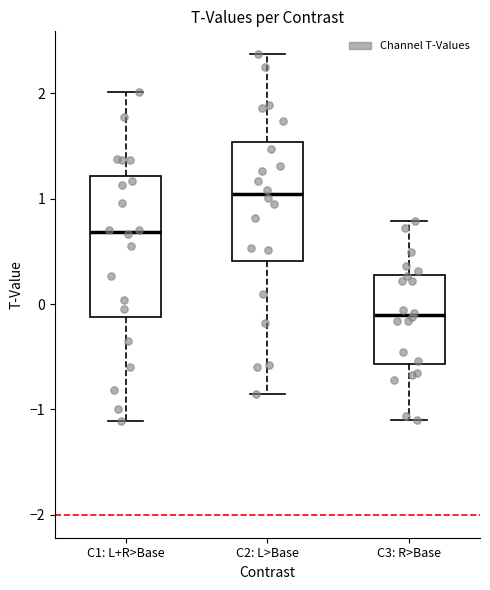

Reading left to right, transcribe this box plot: for each box, give where its median line is, the range the box spans, and where its two whiskers end, as read against the y-axis. The values are not printed on the chart, so give them approximately, as read against the axis.

C1: L+R>Base: median 0.7, box -0.1 to 1.2, whiskers -1.1 to 2.0
C2: L>Base: median 1.0, box 0.4 to 1.5, whiskers -0.8 to 2.4
C3: R>Base: median -0.1, box -0.6 to 0.3, whiskers -1.1 to 0.8